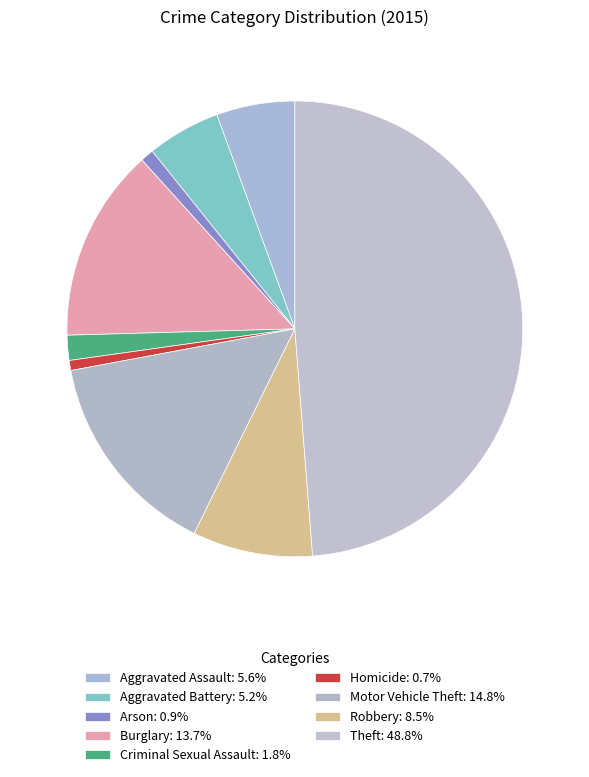

To the nearest percent, what is the average slice percentage?

11%